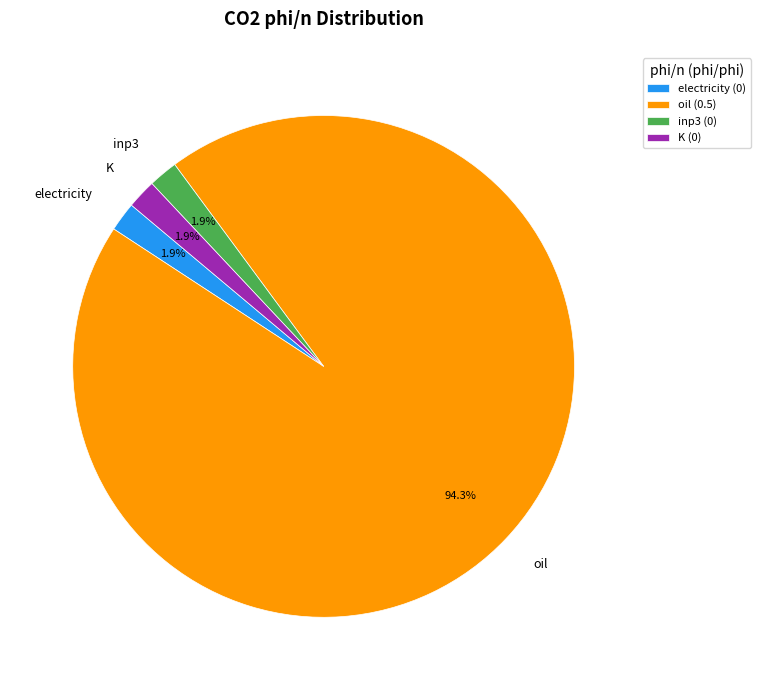

What percentage is the oil slice, to the nearest percent?

94%